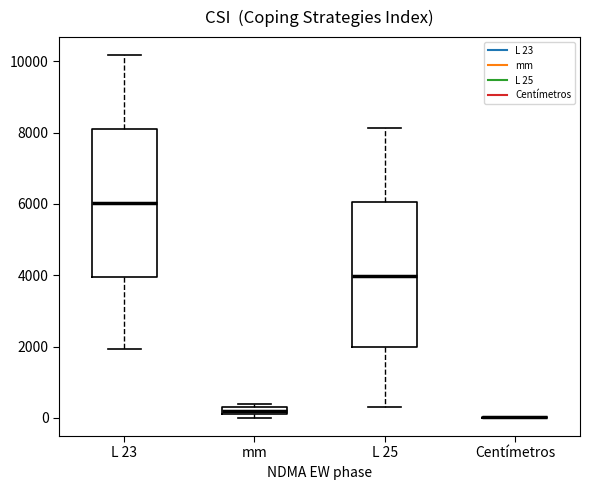

Where is the lower edge of the box for L 23 on the y-axis? The values are not printed on the chart, so give them approximately, as read against the axis.

4000